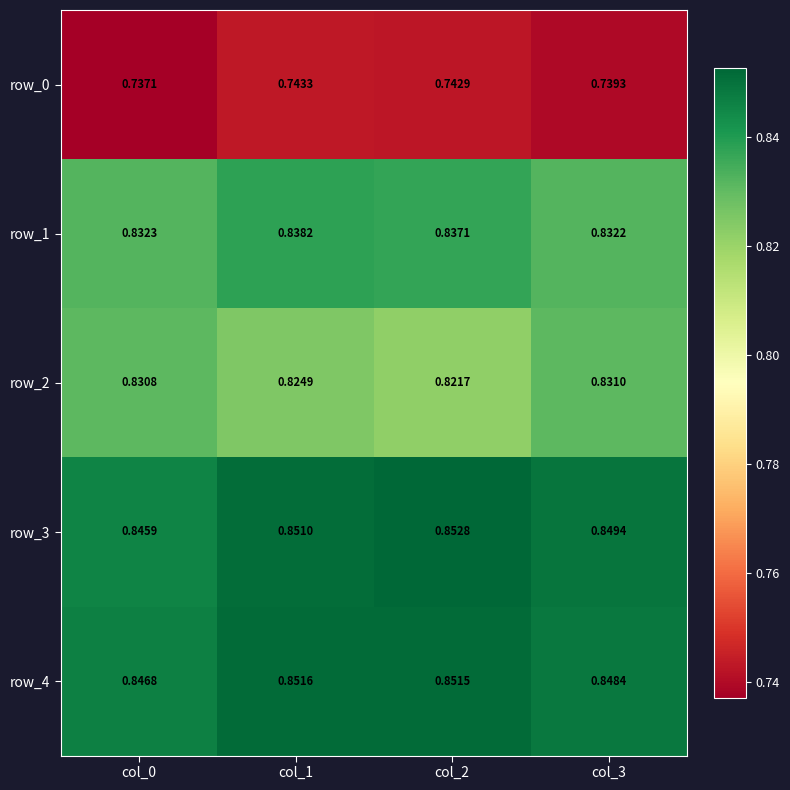

Count the number of data series in this chart.

5